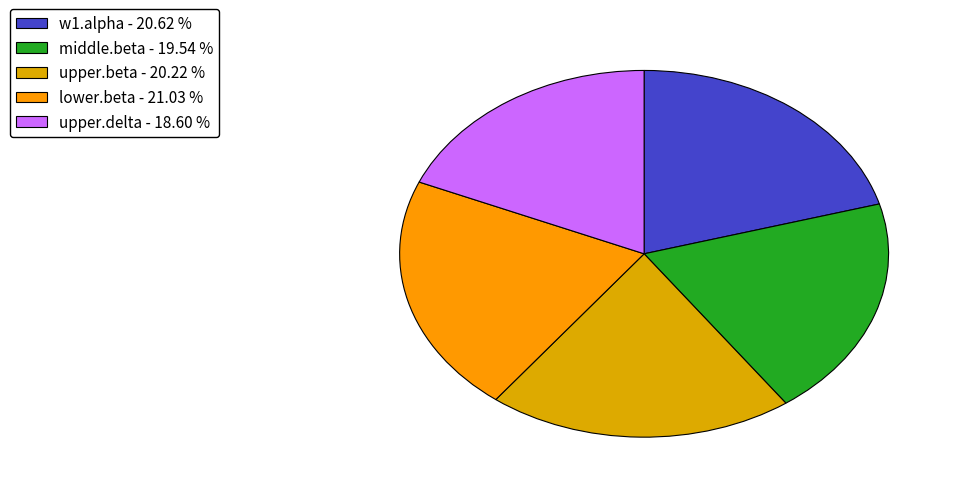

How many segments does this pie chart have?

5